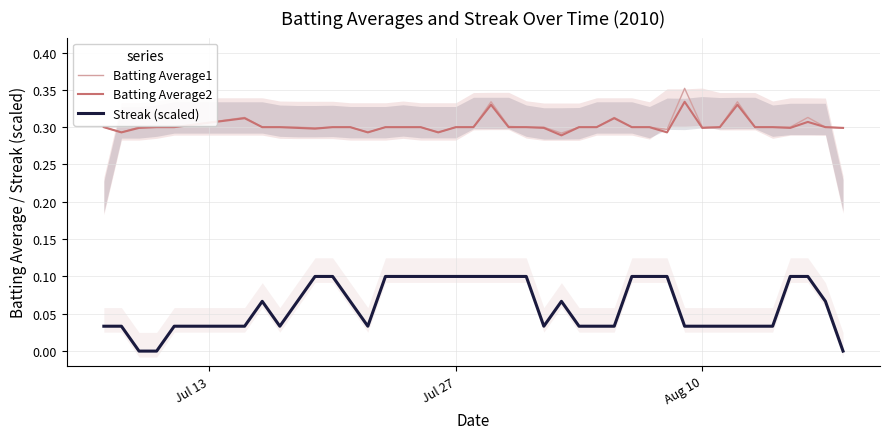

True or false: Streak (scaled) and Batting Average2 cross at least once.

False